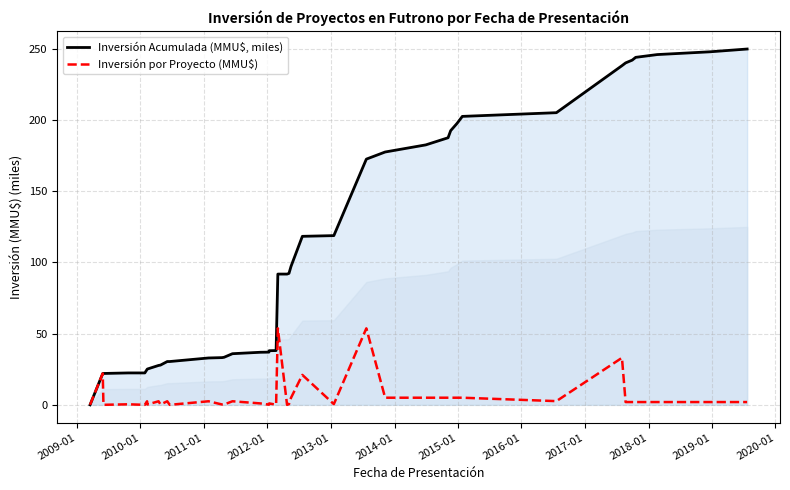

True or false: Inversión por Proyecto (MMU$) has more than 0 interior local peaks.

True